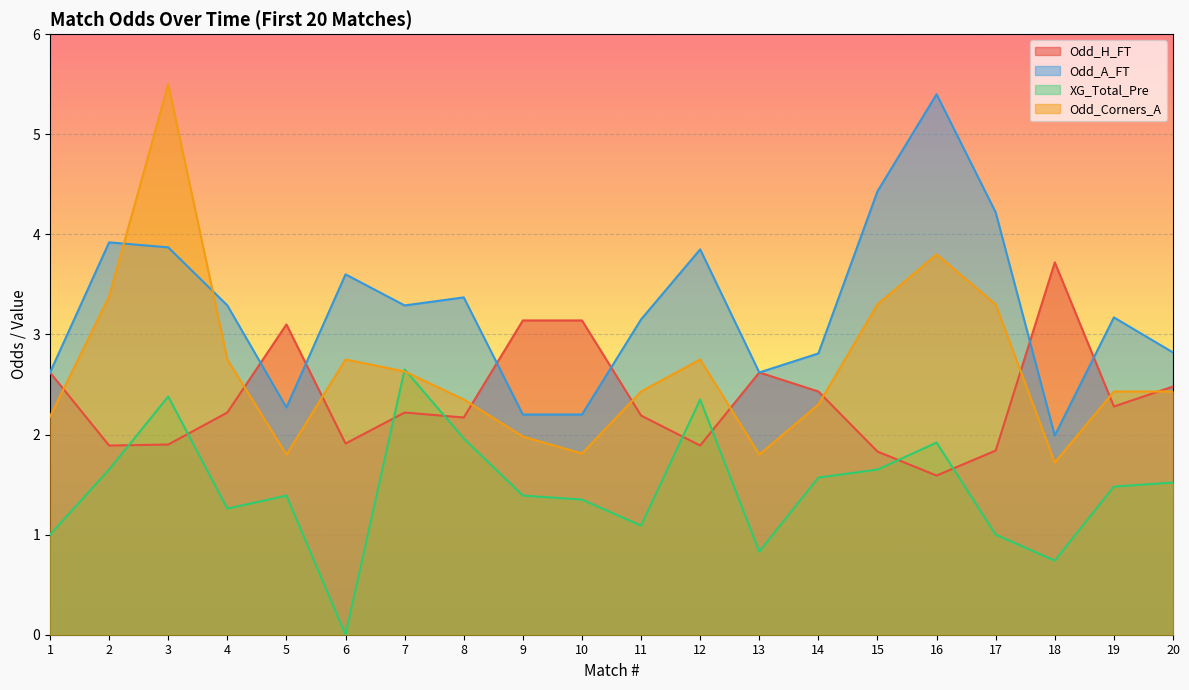

Between 12 and 16, which series saw the biggest shift?

Odd_A_FT